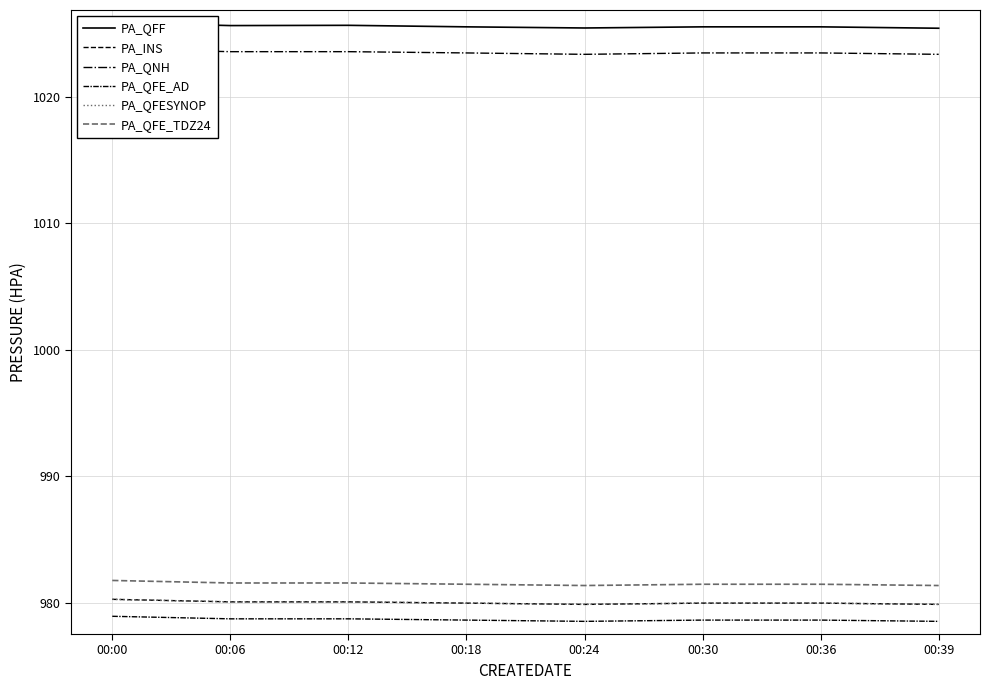

True or false: PA_QNH and PA_QFESYNOP intersect in this chart.

False